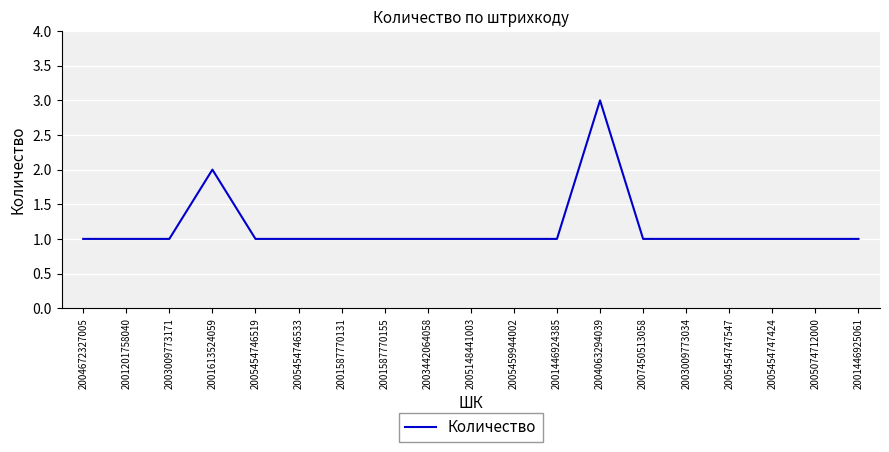

True or false: the data shows 1 at 2005148441003.

True